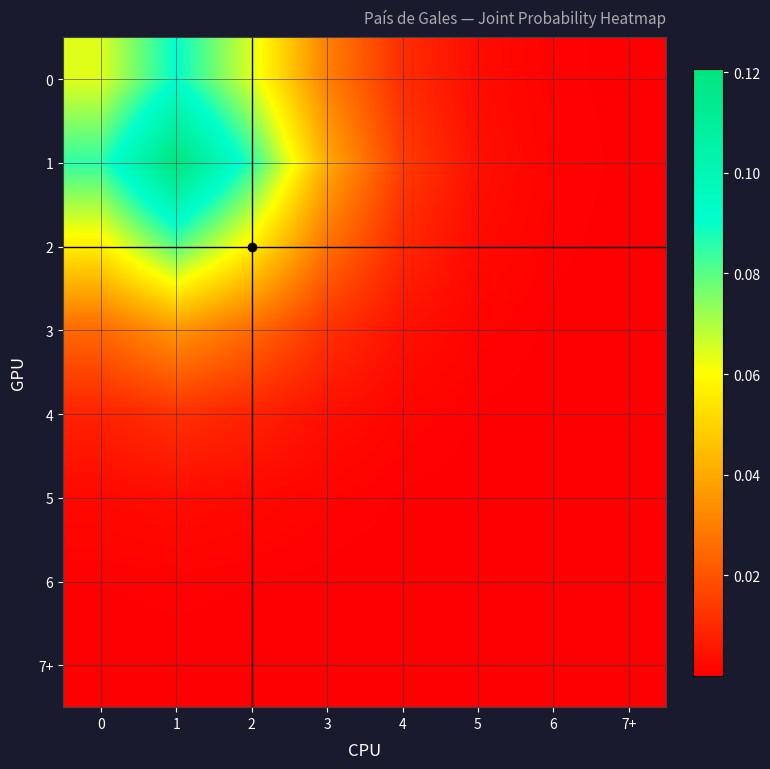

What is the spread (max minus min) of values at 0?

0.1